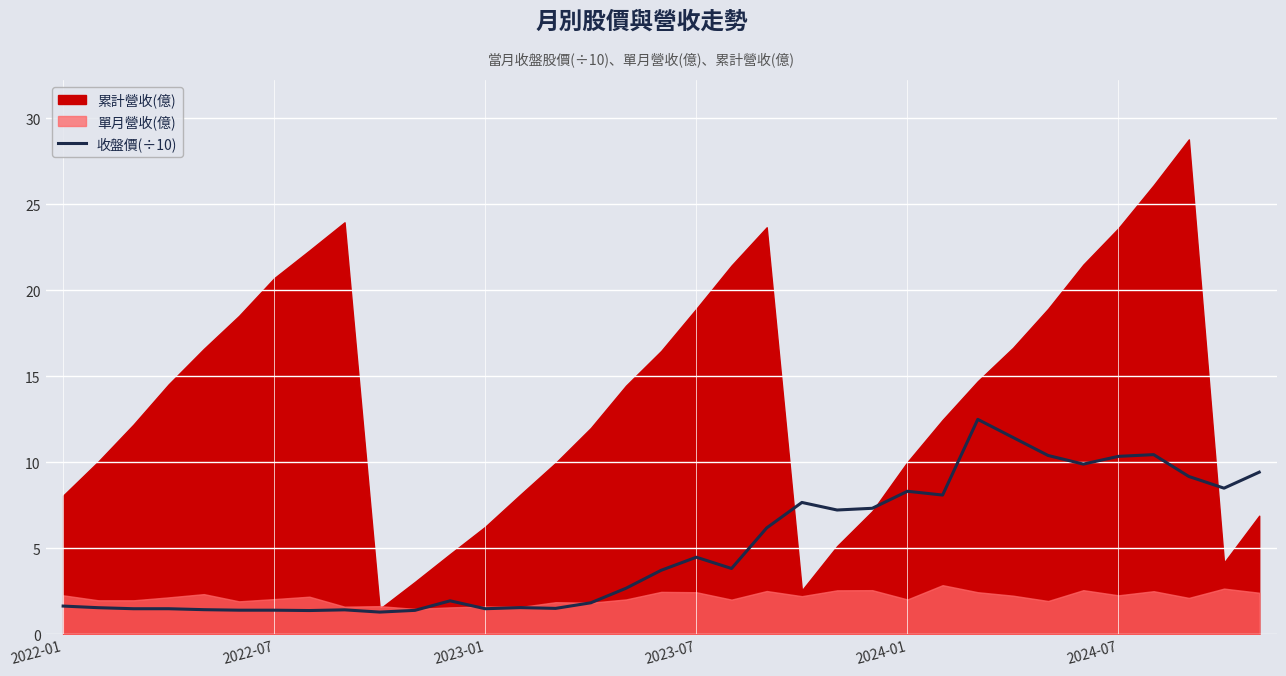

Is it true that the value at 16 is 1.3?

False